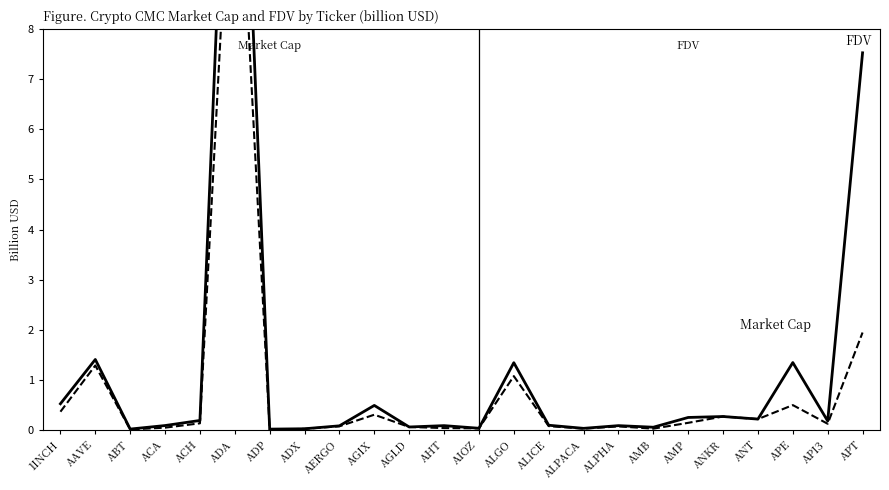

What position from the right is 1INCH?

24